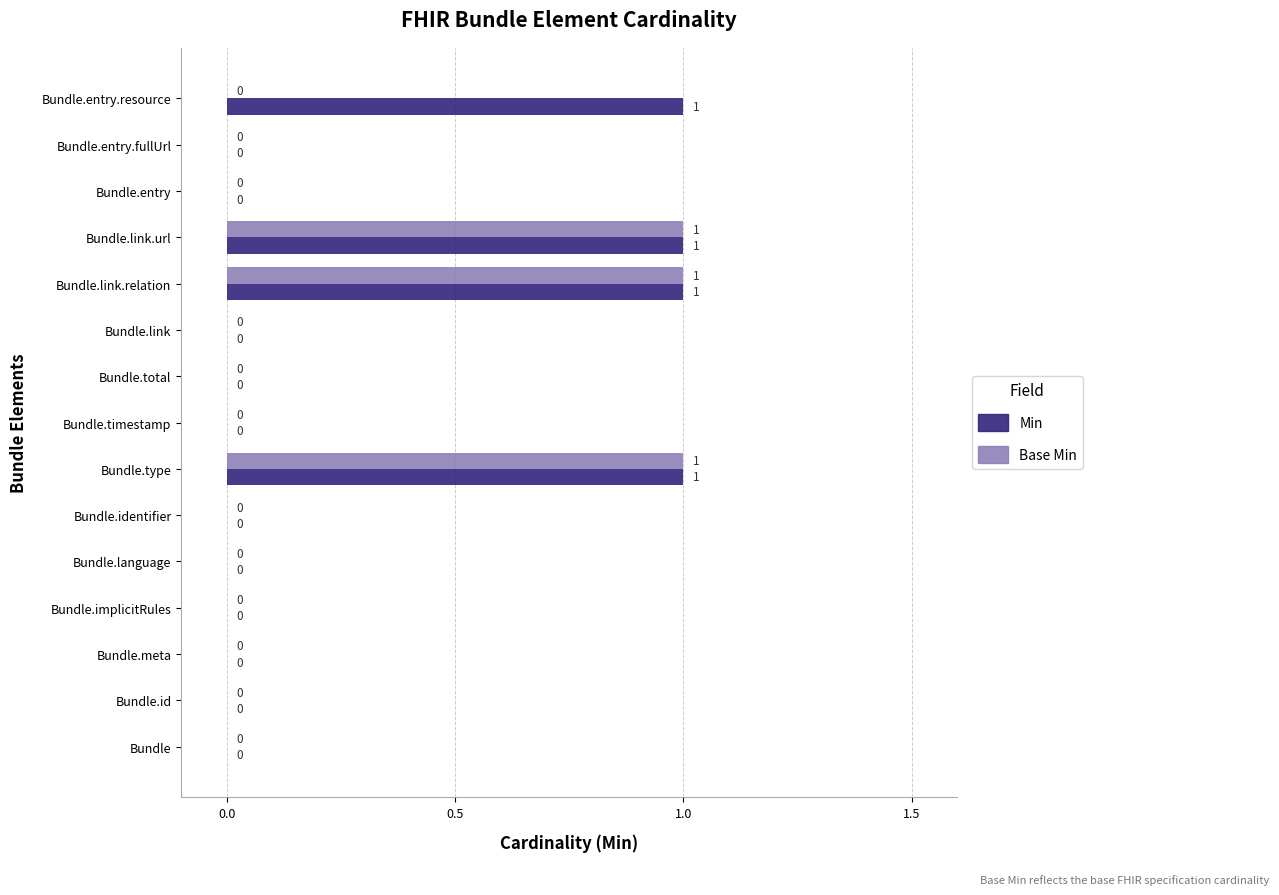

What is the sum of all Min values?

4